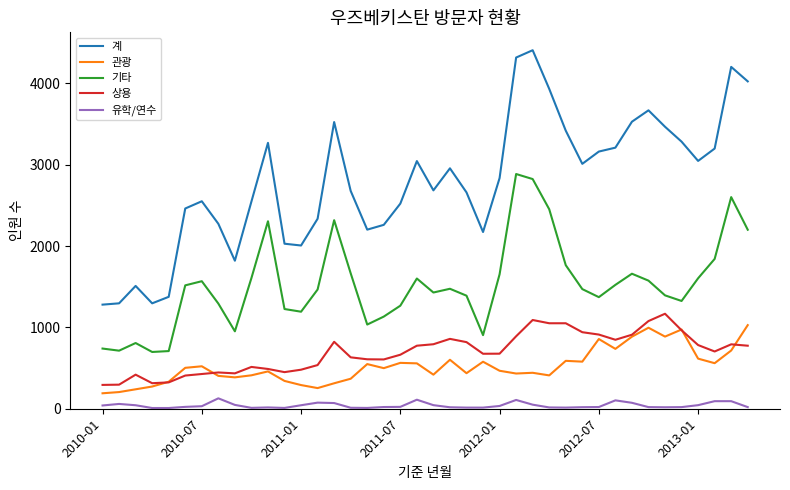

Which series has the largest total across all categories?

계